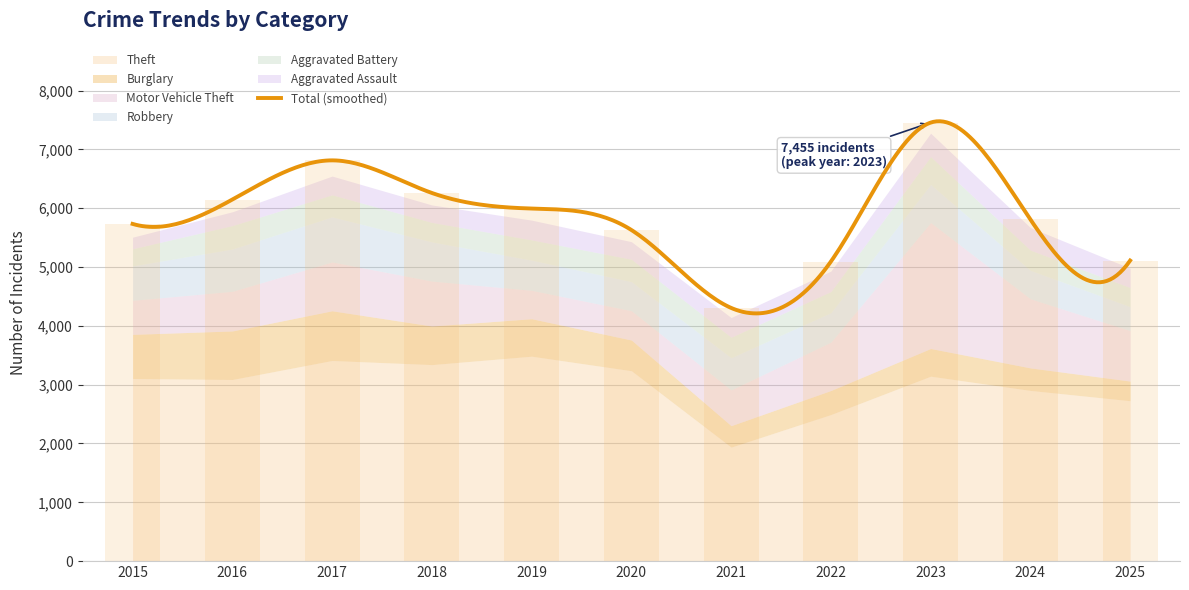

Rank the series at 2020 from lowest to highest value.

Aggravated Assault, Aggravated Battery, Robbery, Motor Vehicle Theft, Burglary, Theft